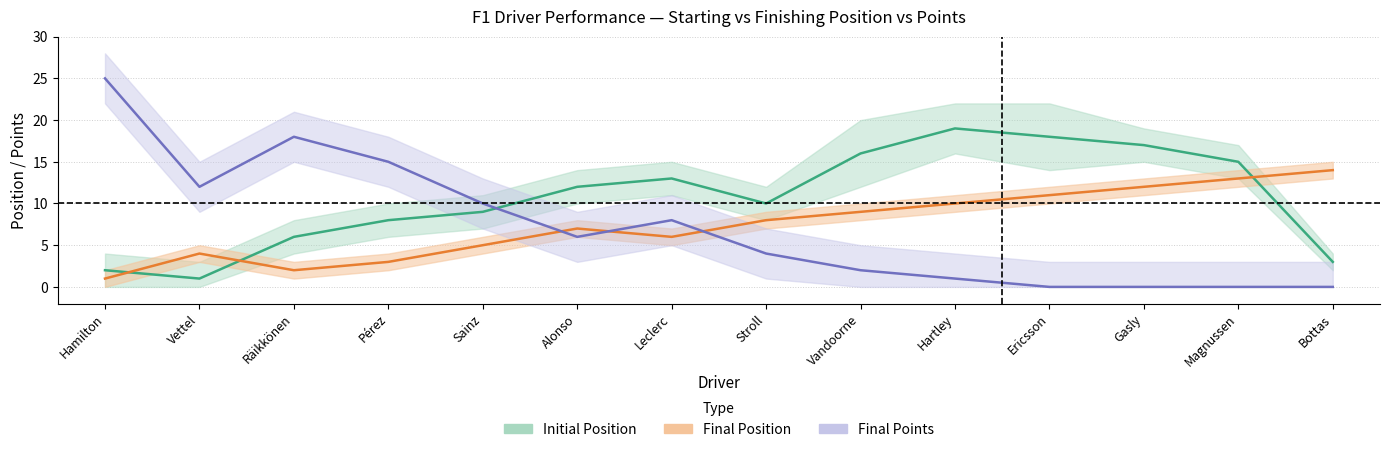

Which series has the largest total across all categories?

initial_pos